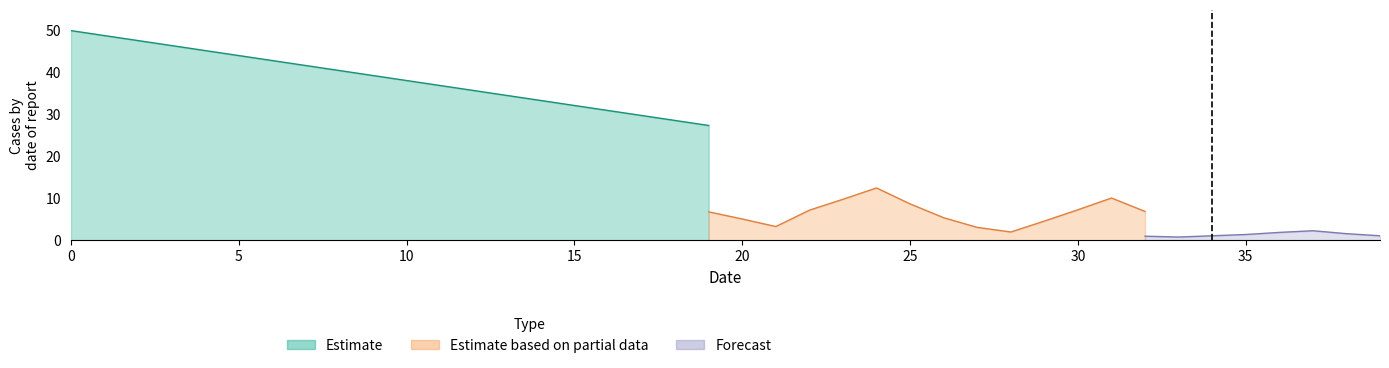

Rank the series by their average value, from lowest to highest.

Forecast, Estimate based on partial data, Estimate